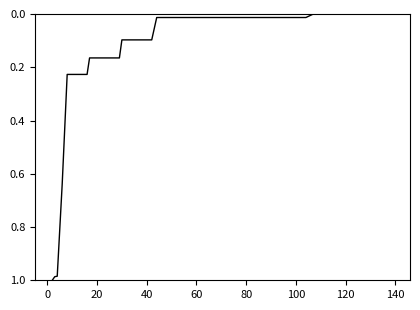

What is the greatest value displayed?

1.0